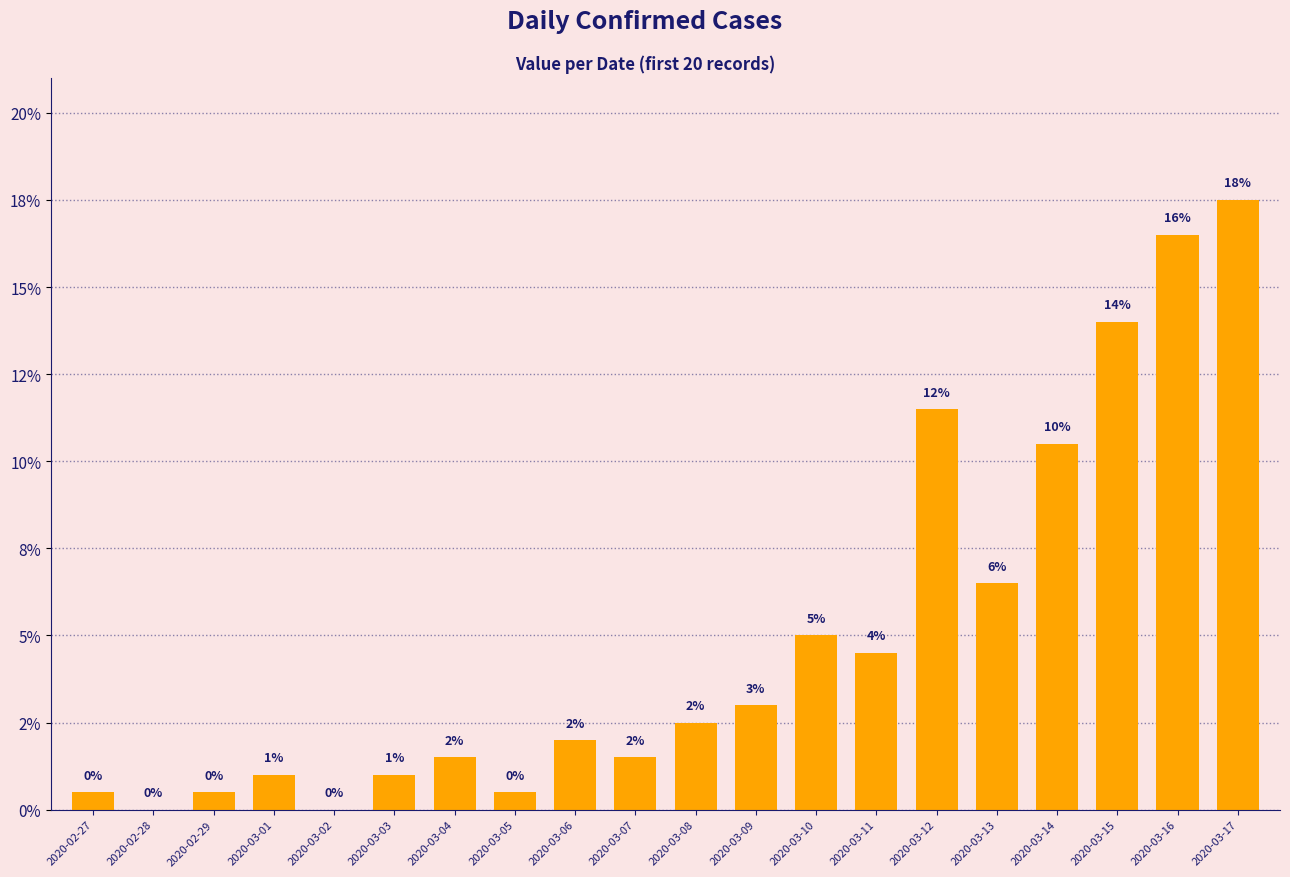

Rank the categories by value from highest to lowest.

2020-03-17, 2020-03-16, 2020-03-15, 2020-03-12, 2020-03-14, 2020-03-13, 2020-03-10, 2020-03-11, 2020-03-09, 2020-03-08, 2020-03-06, 2020-03-04, 2020-03-07, 2020-03-01, 2020-03-03, 2020-02-27, 2020-02-29, 2020-03-05, 2020-02-28, 2020-03-02